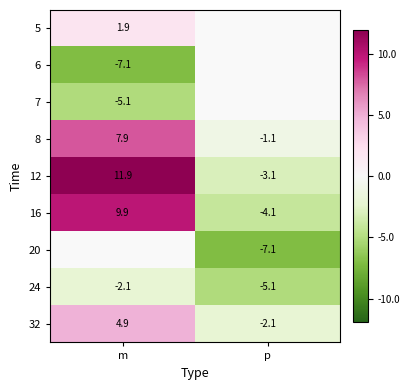

Which category has the highest value in the 8 series?

m